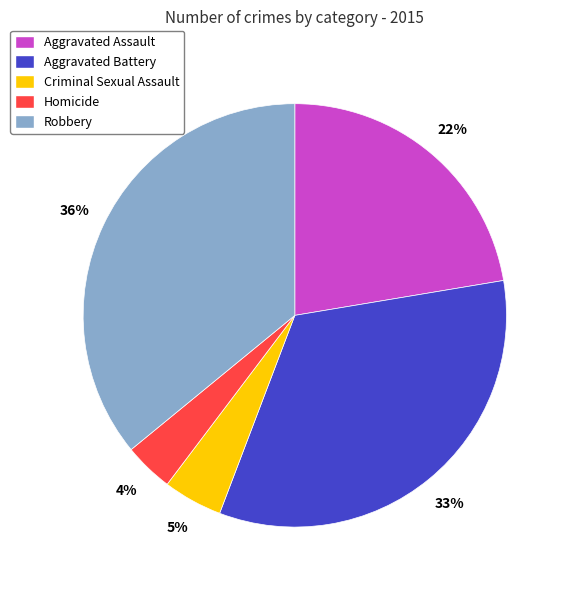

Does any single category account for the majority?

No